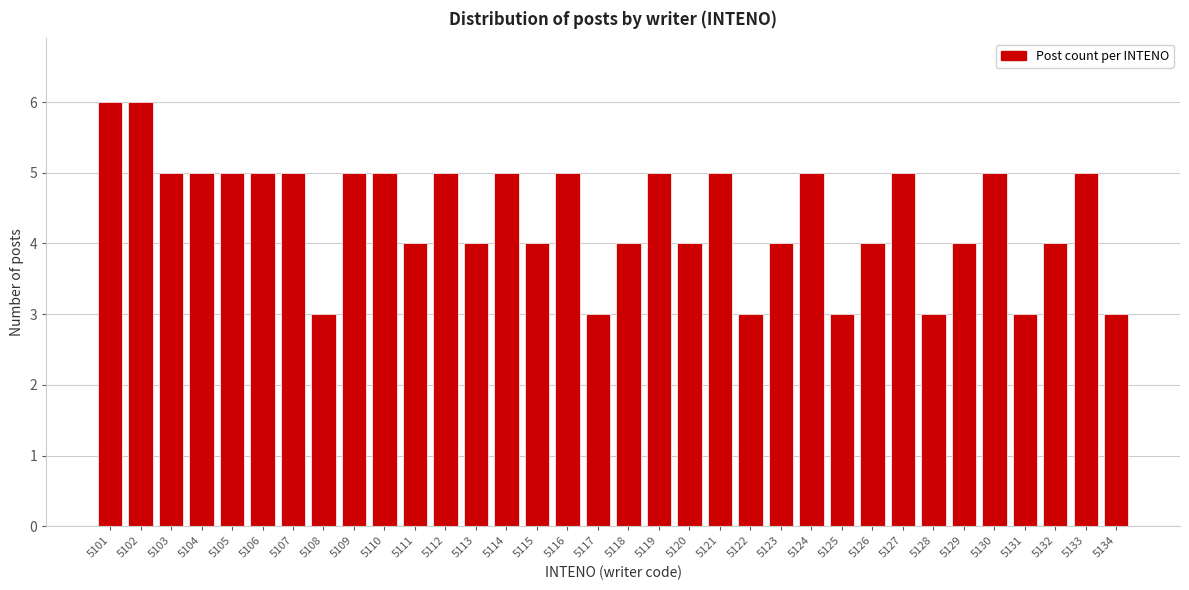

Which has a higher value, 5112 or 5125?

5112